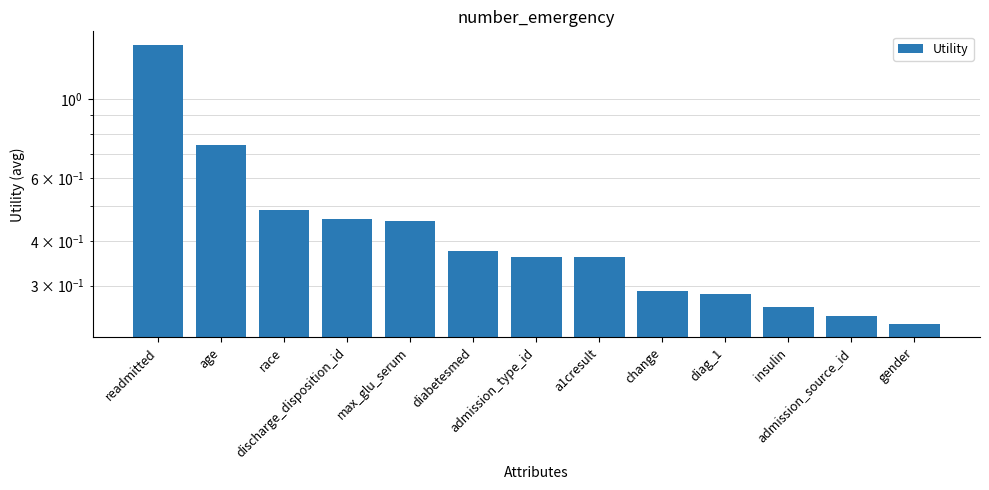

The chart shows a value of 0.7 at age. True or false?

True